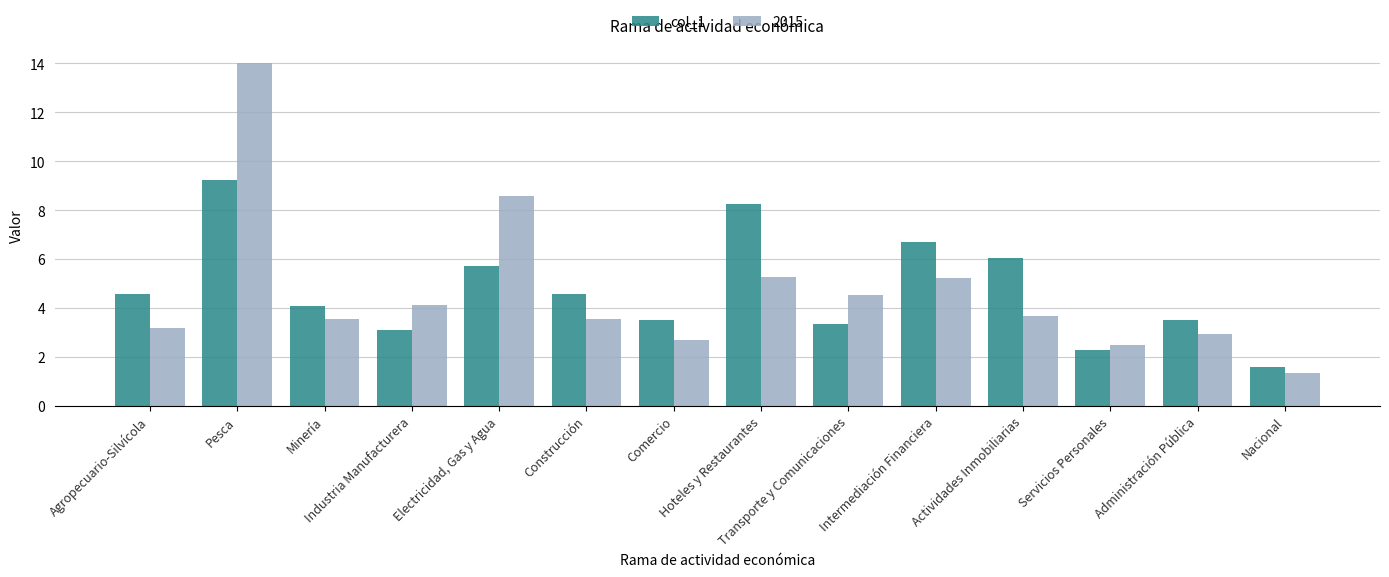

What is the sum of all 2015 values?

65.3